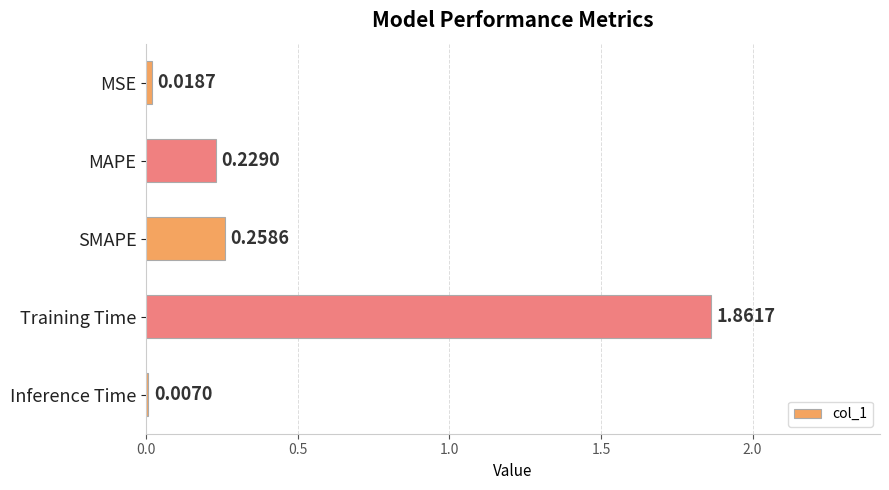

Which category has the highest value across all series?

Training Time